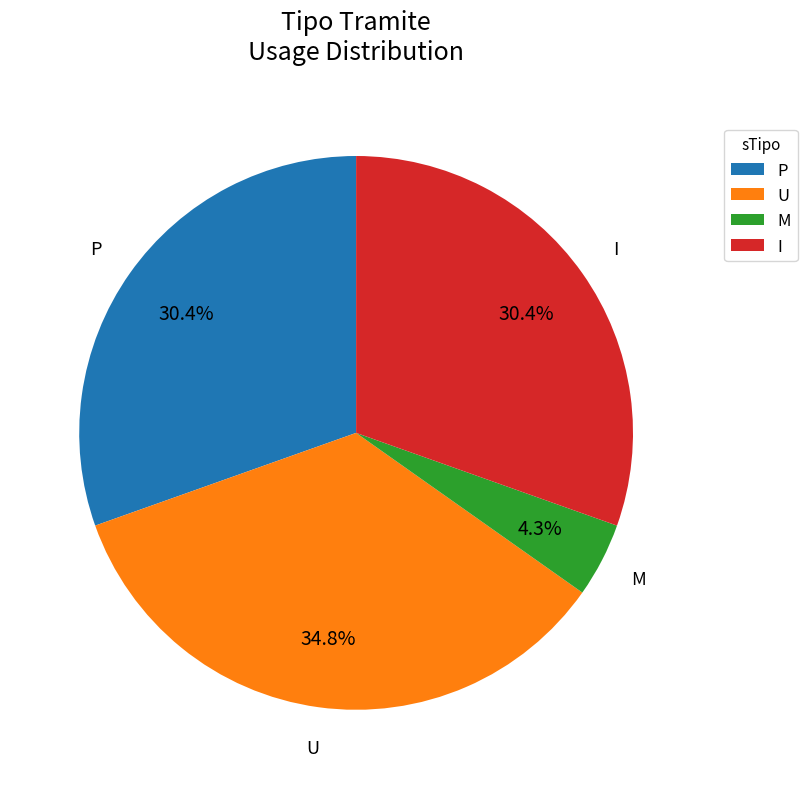

To the nearest percent, what percentage of the pie is I?

30%